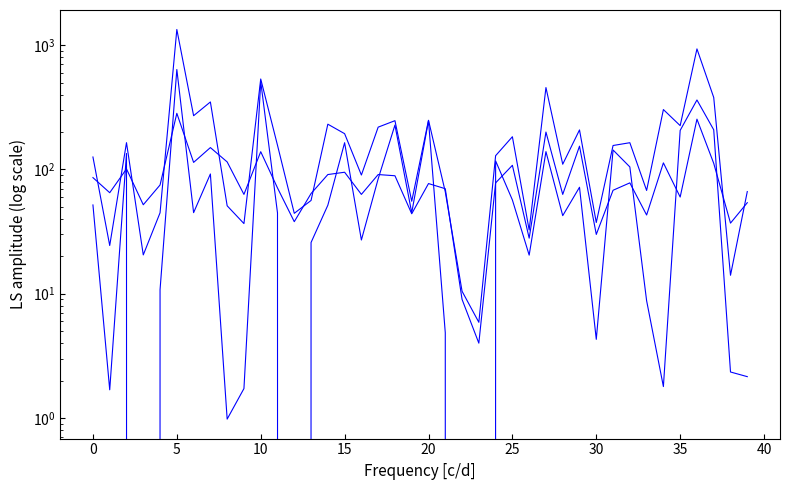

True or false: number_of_trades has a value of 2.6 at 23.

False